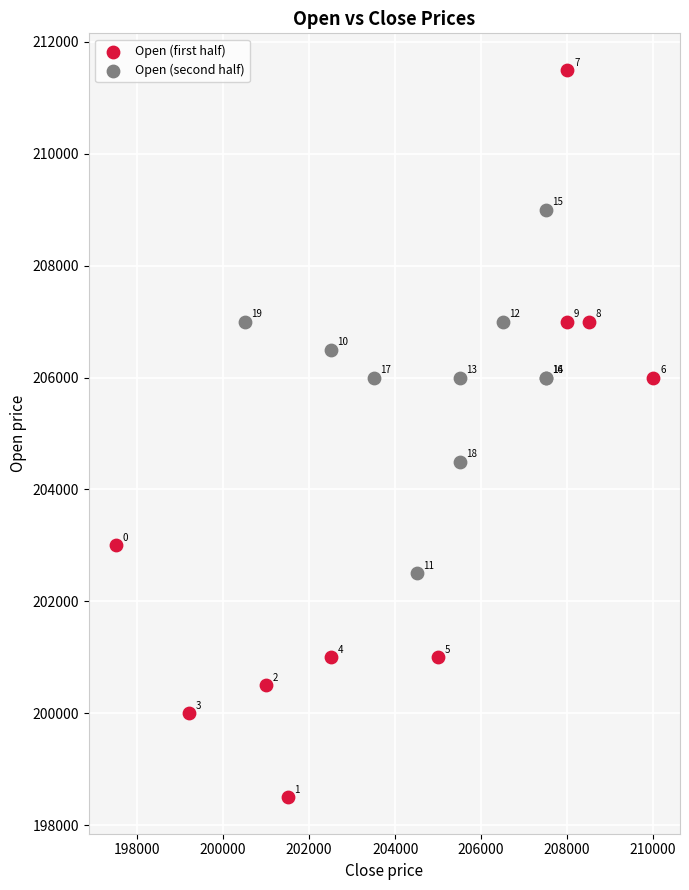

Which series reaches the minimum Y coordinate?

Open (first half)